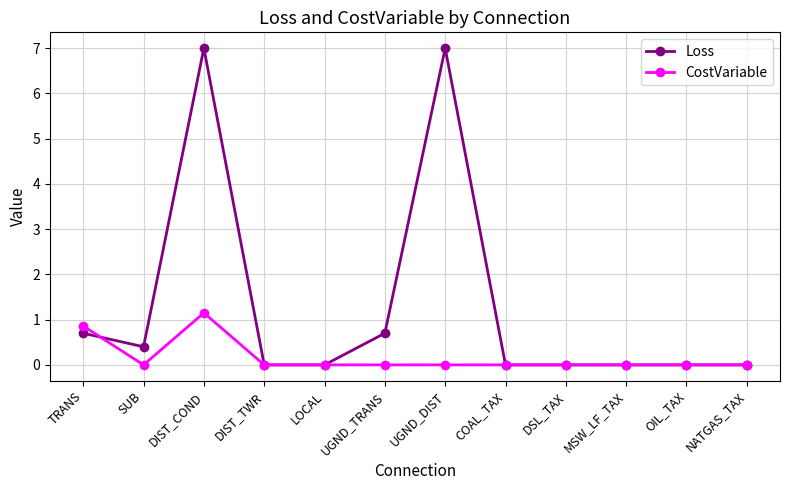

How many lines are shown in the chart?

2